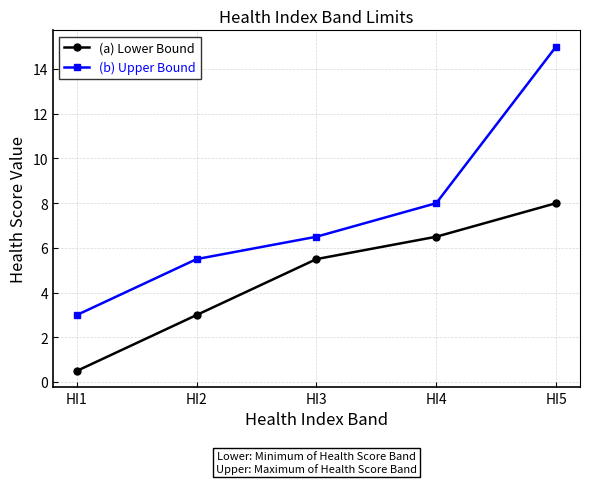

Which series has the largest range (max minus min)?

(b) Upper Bound